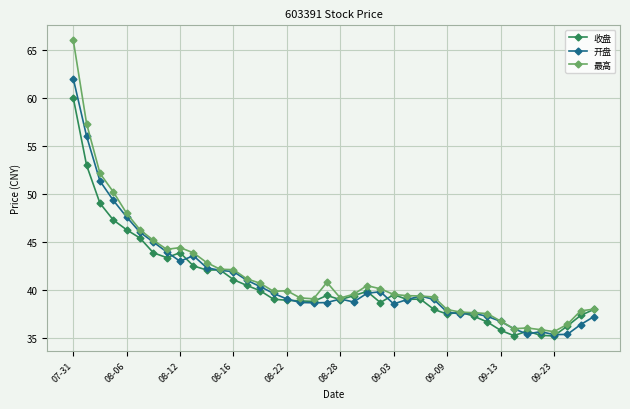

Which series has the largest total across all categories?

最高